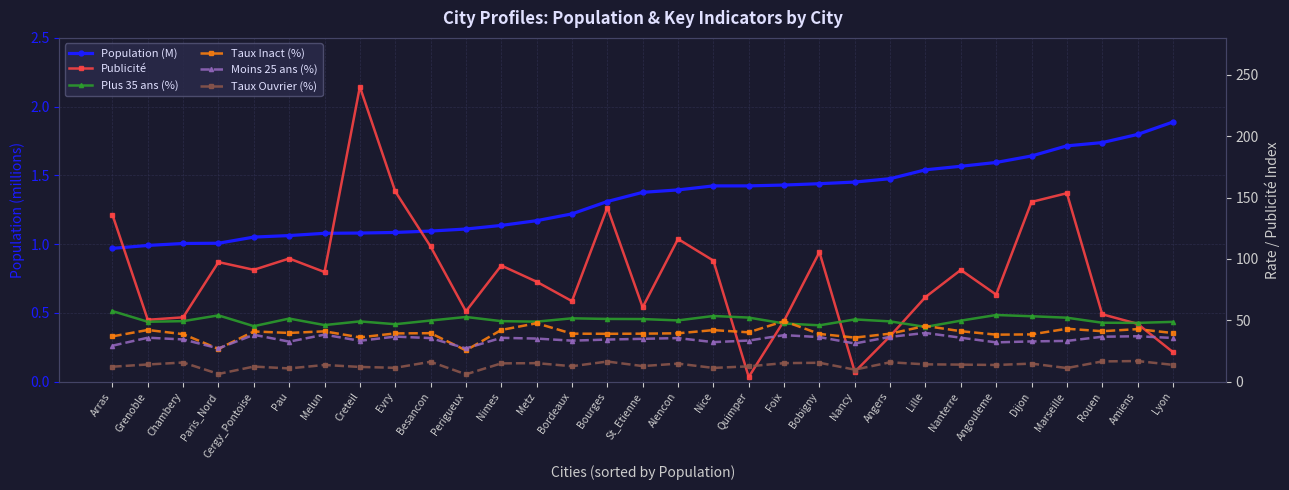

The Taux Ouvrier (%) series shows 20.2 at Grenoble. True or false?

False